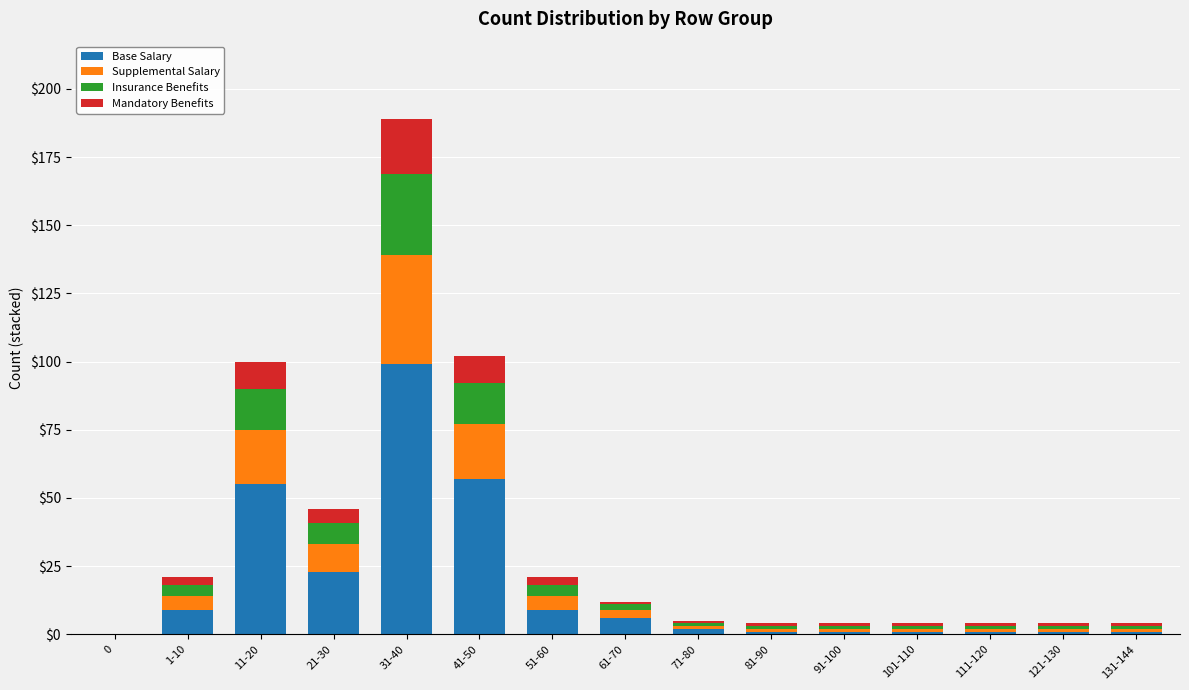

The value of Base Salary at 11-20 is 15. True or false?

False